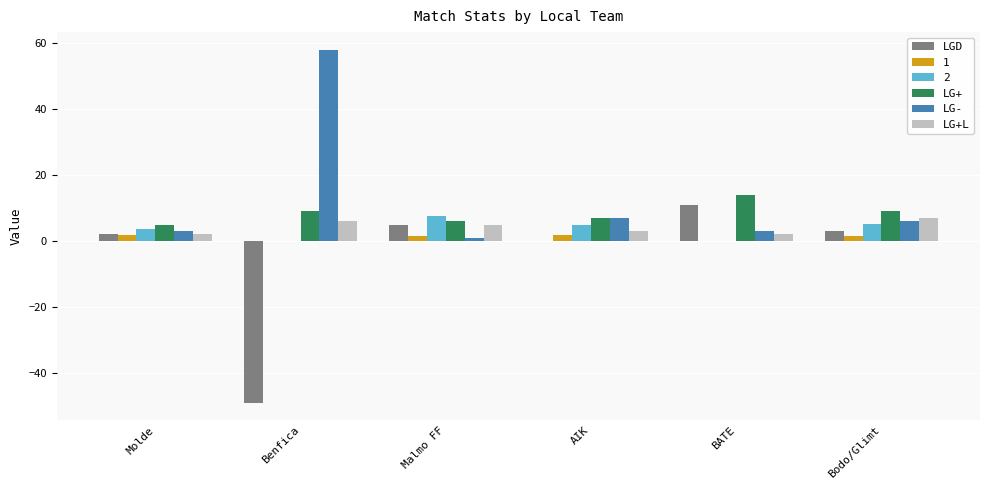

What is the sum of all 2 values?

21.2